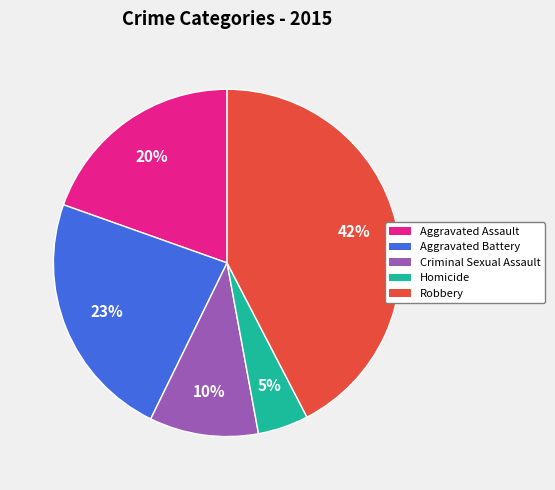

Do Homicide and Aggravated Assault together represent more than half of the pie?

No